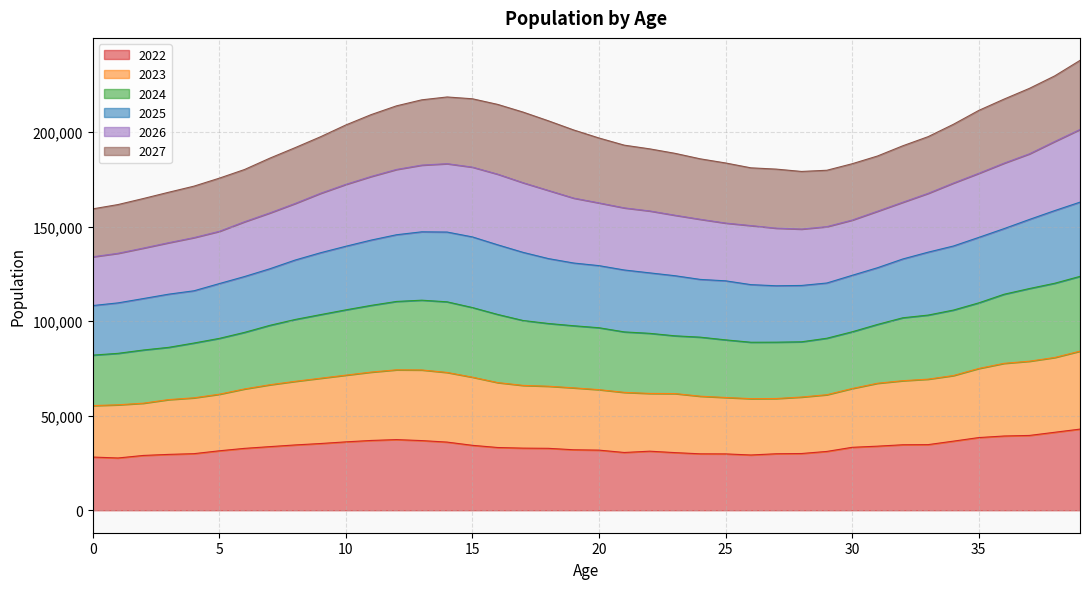

What is the lowest value of the 2022 series?

27646.0